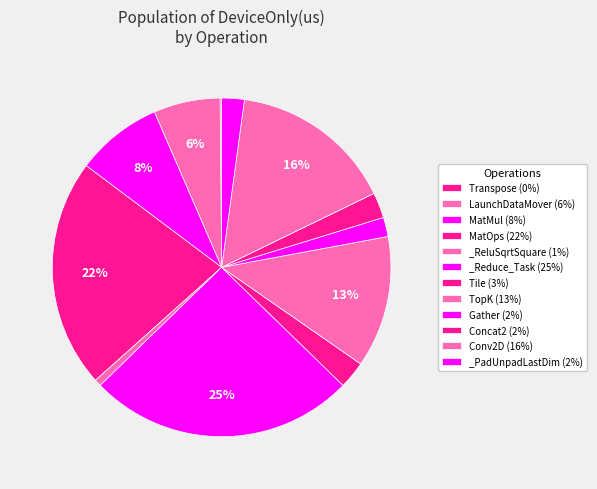

Is it true that _PadUnpadLastDim is 2% of the pie?

True